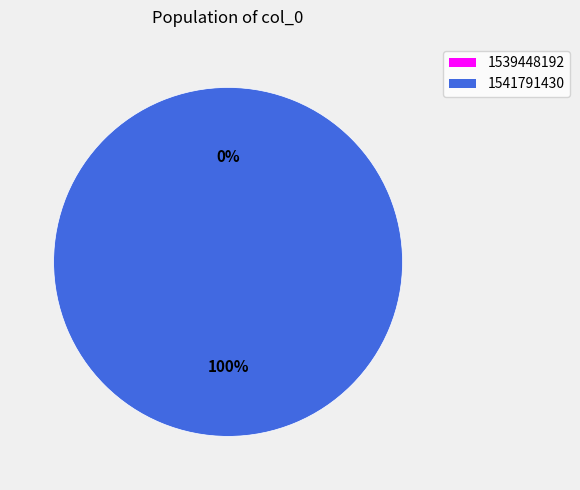

True or false: 1541791430 accounts for 99% of the total.

False